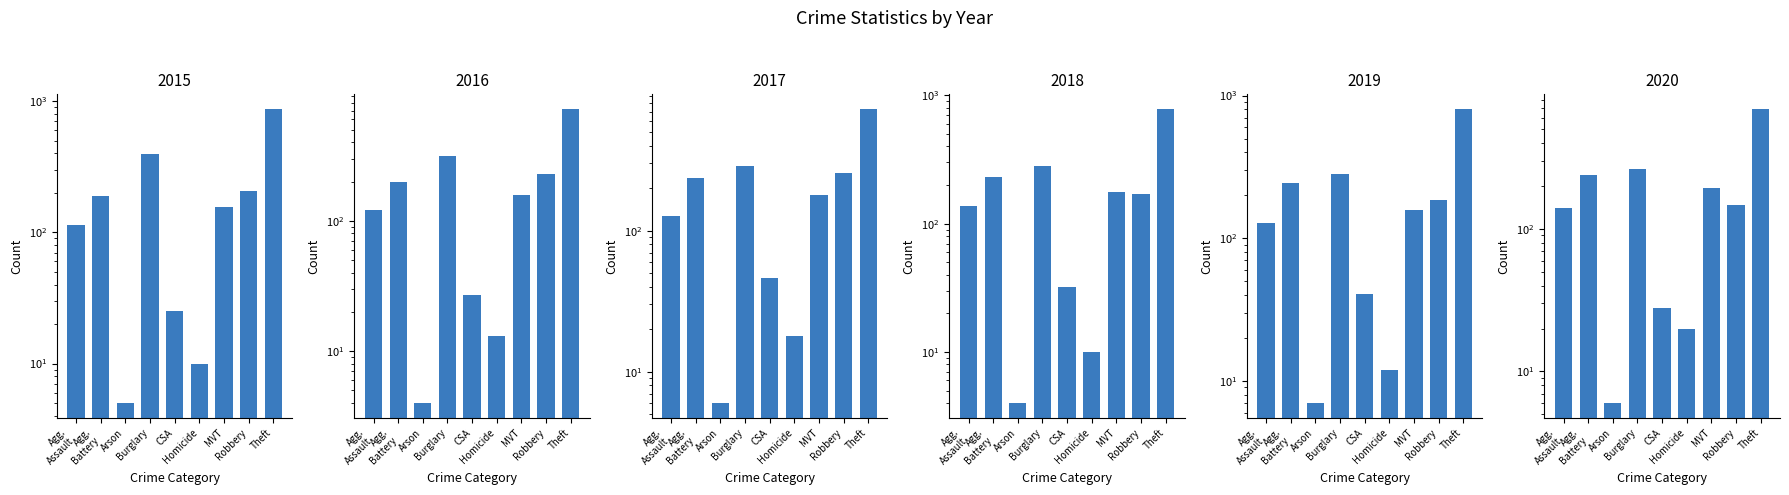

True or false: 2016 has a value of 130 at Agg. Battery.

False